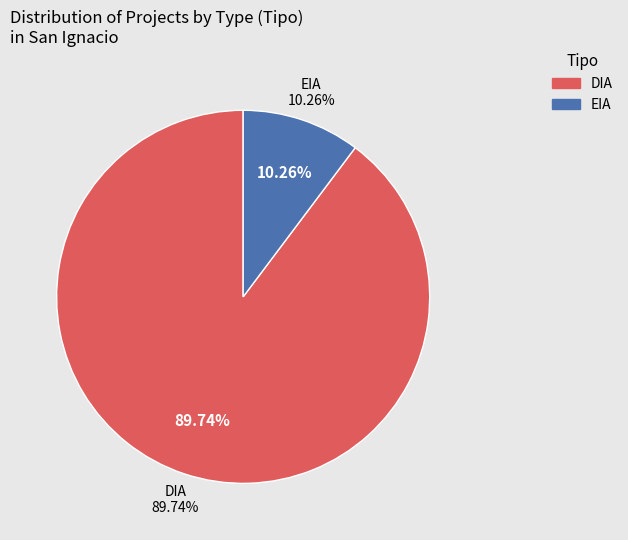

To the nearest percent, what portion does DIA represent?

90%